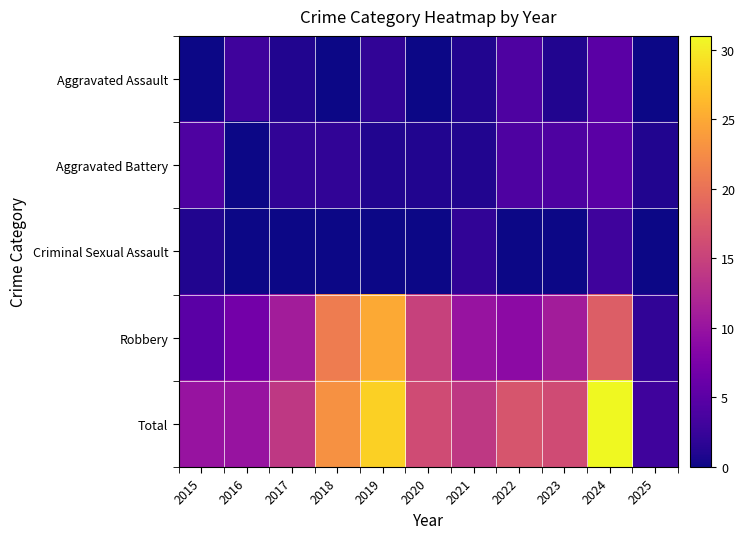

Between 2016 and 2017, which series saw the biggest shift?

Robbery